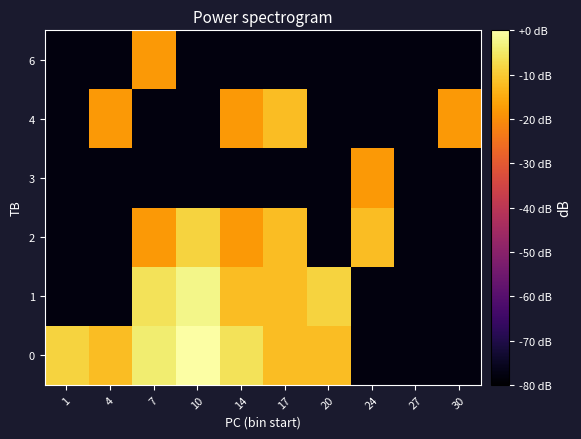

Reading left to right, list all the values displayed in this chart.

0: 1=-8.5	4=-12.0	7=-4.1	10=0.0	14=-6.0	17=-12.0	20=-12.0	24=-78.1	27=-78.1	30=-78.1
1: 1=-78.1	4=-78.1	7=-6.0	10=-2.5	14=-12.0	17=-12.0	20=-8.5	24=-78.1	27=-78.1	30=-78.1
2: 1=-78.1	4=-78.1	7=-18.1	10=-8.5	14=-18.1	17=-12.0	20=-78.1	24=-12.0	27=-78.1	30=-78.1
3: 1=-78.1	4=-78.1	7=-78.1	10=-78.1	14=-78.1	17=-78.1	20=-78.1	24=-18.1	27=-78.1	30=-78.1
4: 1=-78.1	4=-18.1	7=-78.1	10=-78.1	14=-18.1	17=-12.0	20=-78.1	24=-78.1	27=-78.1	30=-18.1
6: 1=-78.1	4=-78.1	7=-18.1	10=-78.1	14=-78.1	17=-78.1	20=-78.1	24=-78.1	27=-78.1	30=-78.1